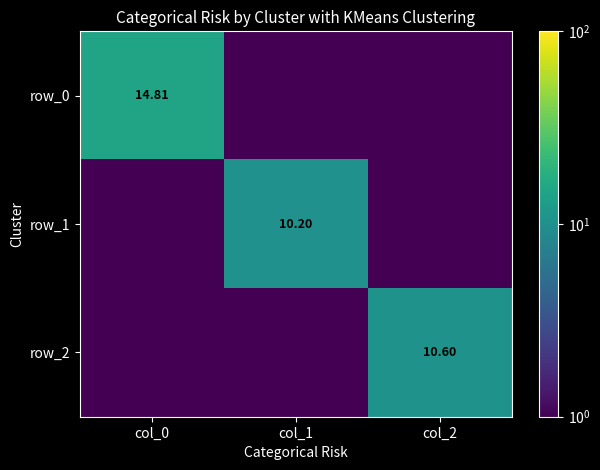

Rank the categories by row_2 value from lowest to highest.

col_0, col_1, col_2